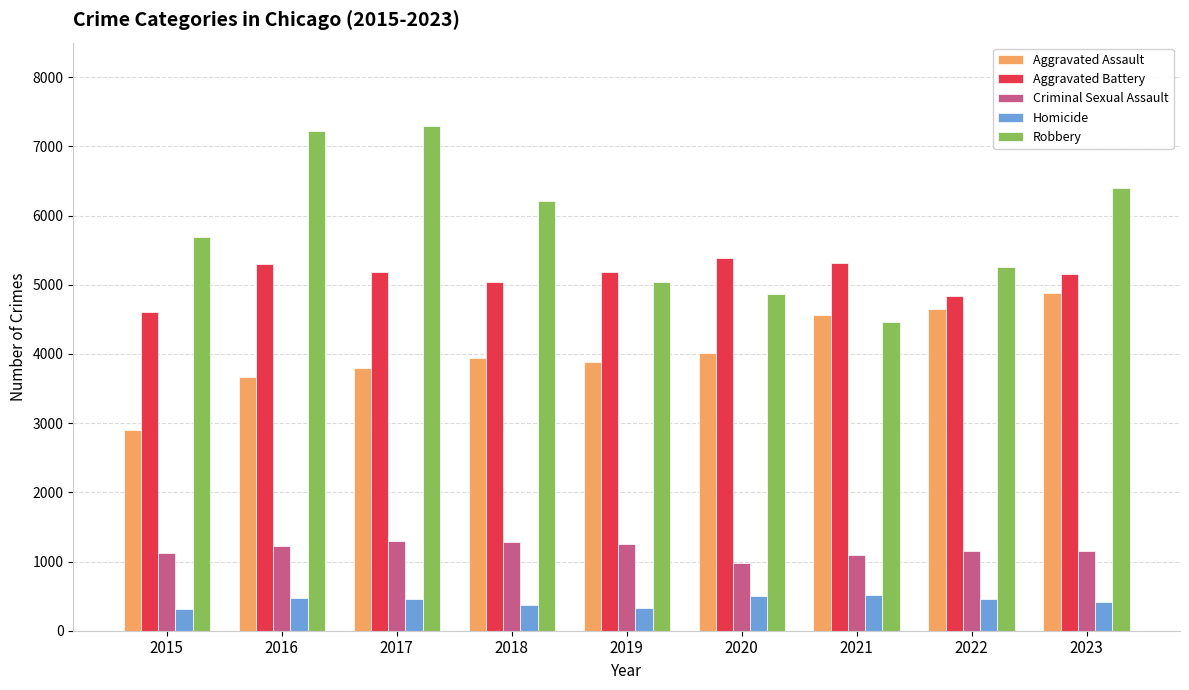

Rank the series by their maximum value, from lowest to highest.

Homicide, Criminal Sexual Assault, Aggravated Assault, Aggravated Battery, Robbery